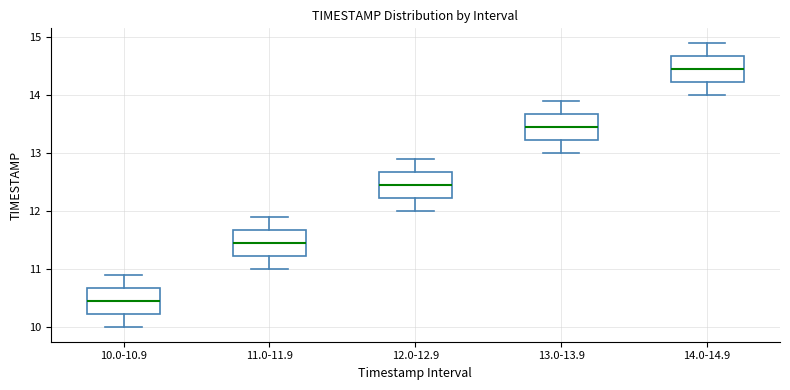

Reading left to right, read every box against the y-axis: the position of its median line, the range the box covers, and the ends of its whiskers. The values are not printed on the chart, so give them approximately, as read against the axis.

10.0-10.9: median 10.5, box 10.2 to 10.7, whiskers 10.0 to 10.9
11.0-11.9: median 11.5, box 11.2 to 11.7, whiskers 11.0 to 11.9
12.0-12.9: median 12.5, box 12.2 to 12.7, whiskers 12.0 to 12.9
13.0-13.9: median 13.5, box 13.2 to 13.7, whiskers 13.0 to 13.9
14.0-14.9: median 14.5, box 14.2 to 14.7, whiskers 14.0 to 14.9